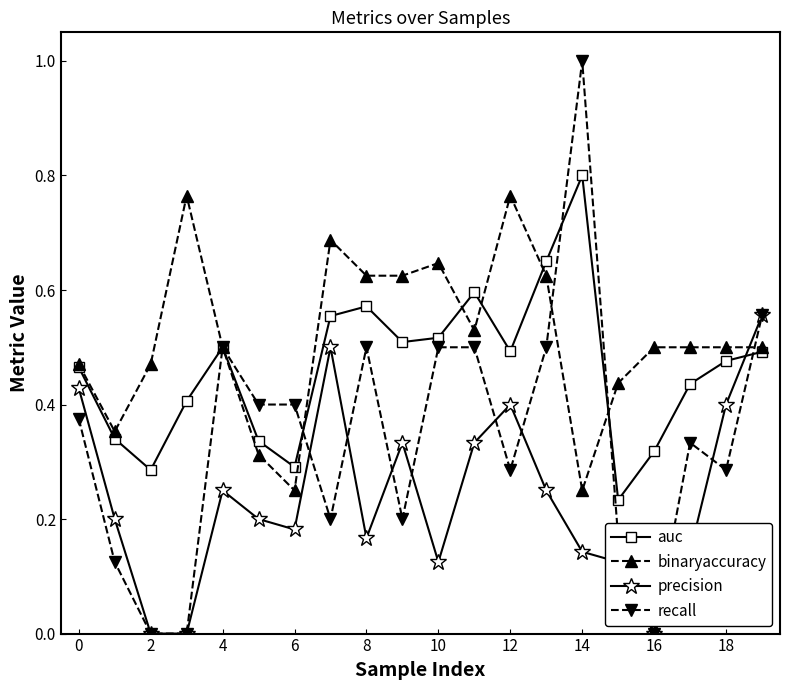

Which series has the largest range (max minus min)?

recall